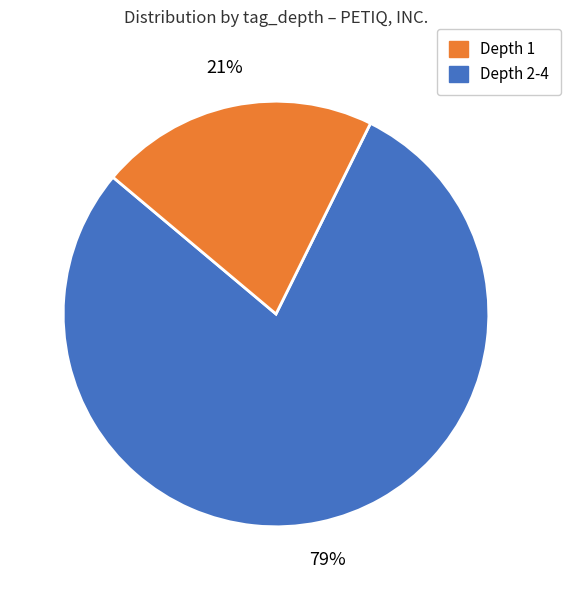

Is there a majority slice in this chart?

Yes